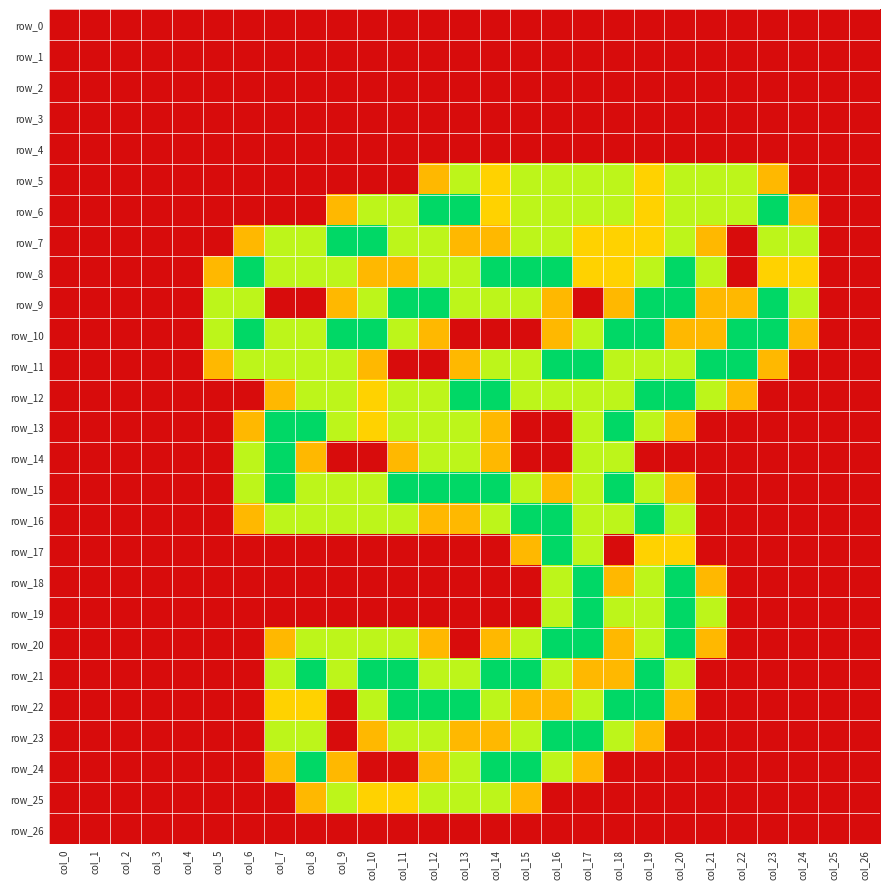

Where is row_7 nearest to the value 1?

col_17